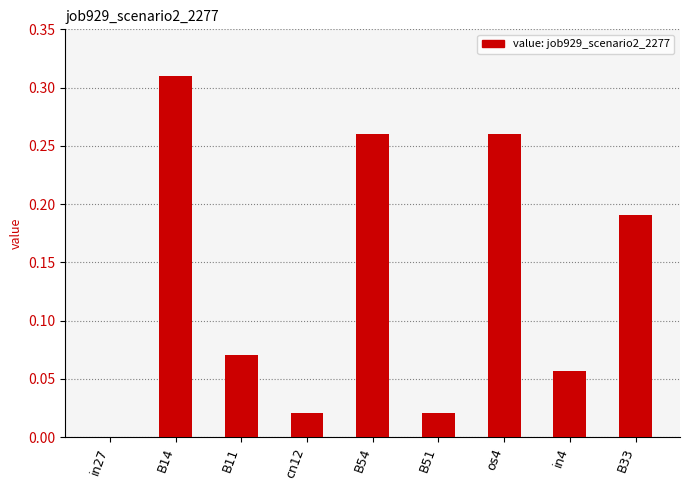

Which label corresponds to the largest value in the chart?

B14